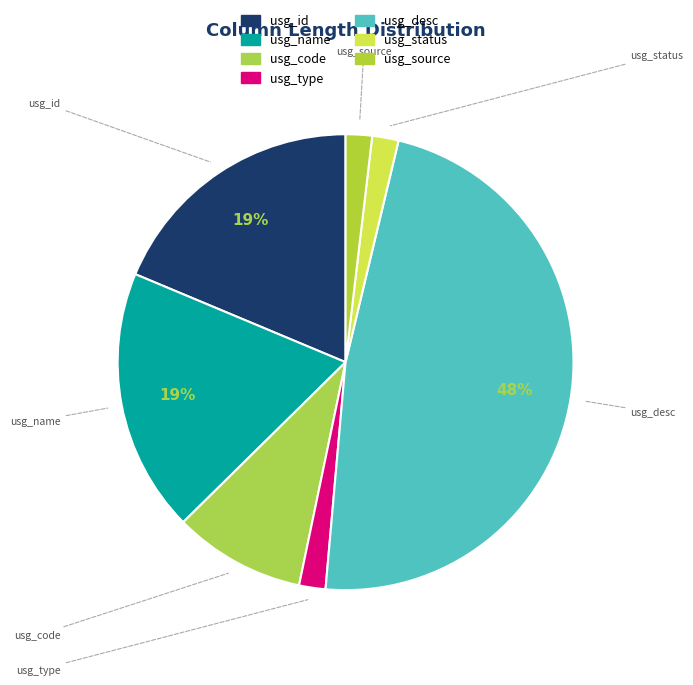

What is the total percentage of usg_name and usg_status?

20.6%